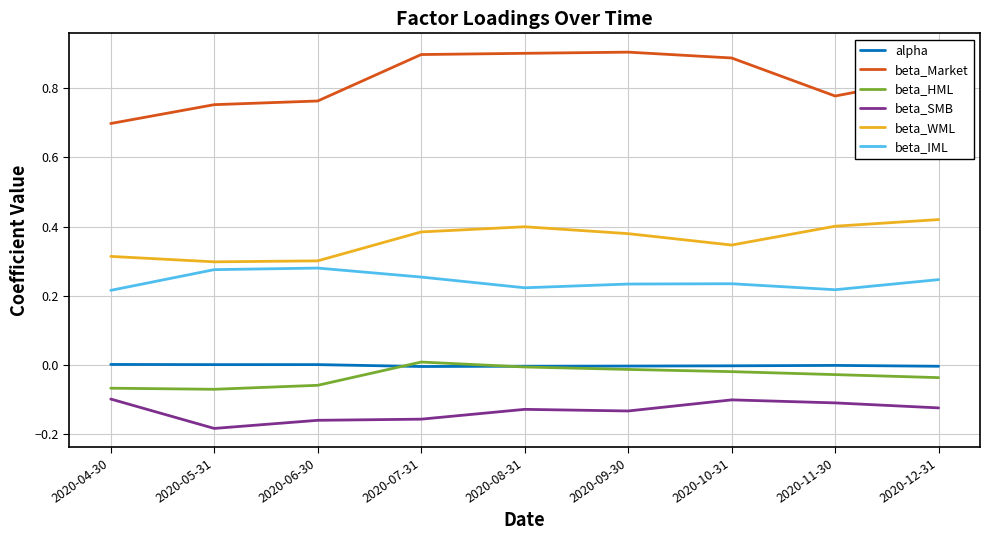

How many lines are shown in the chart?

6